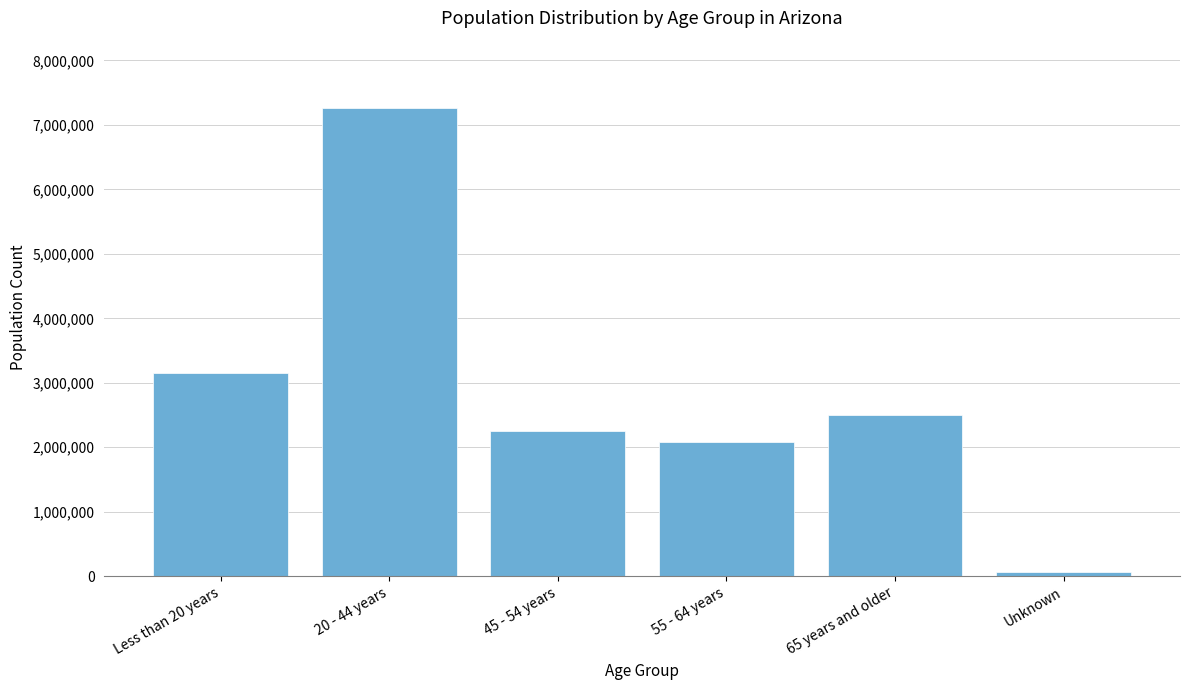

Reading right to left, transcribe all the data shown in this chart.

59994	2504938	2074584	2245076	7261040	3153523